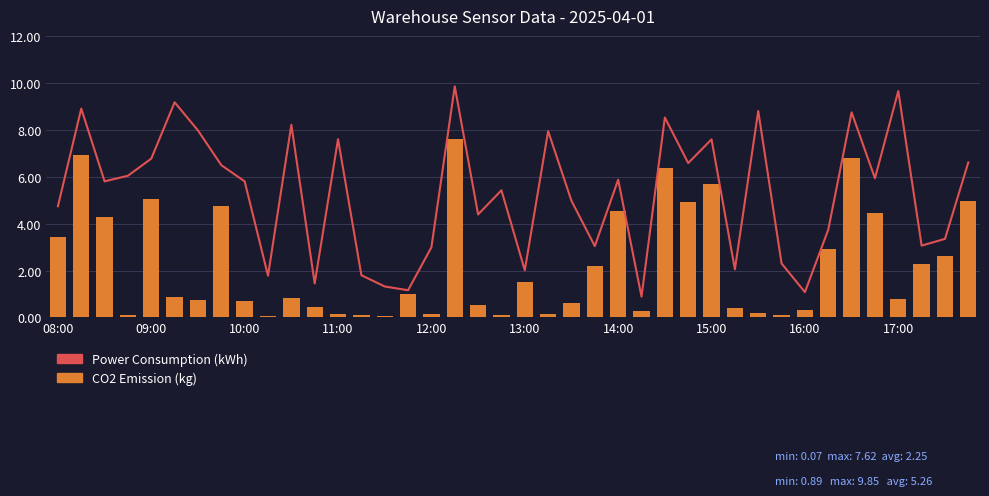

List the series in order of their peak value, highest first.

Power Consumption (kWh), CO2 Emission (kg)